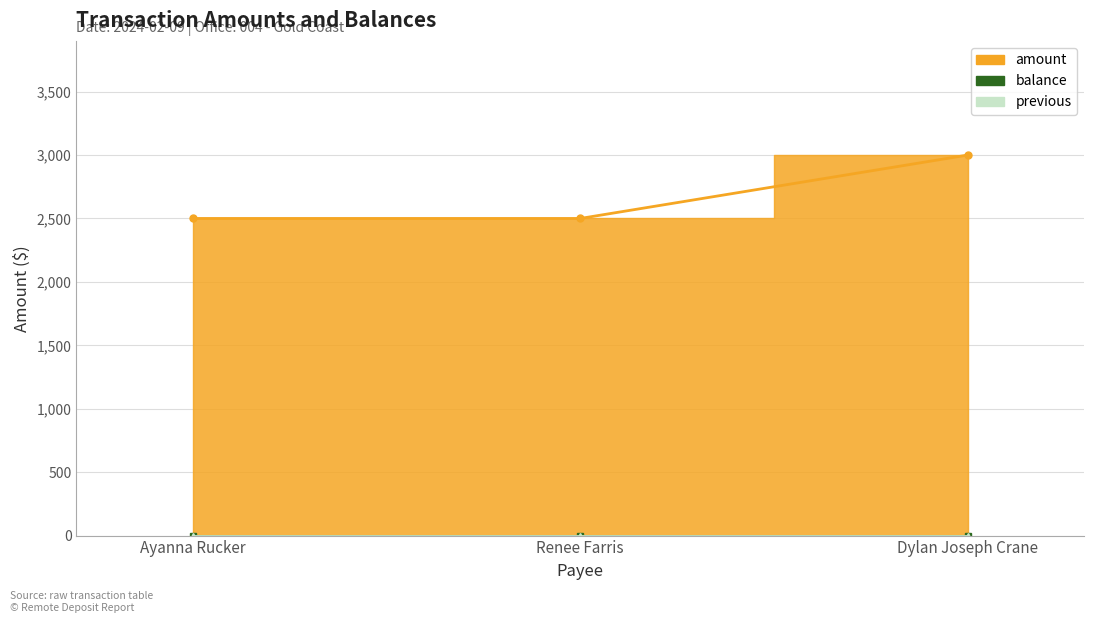

At which category is the sum across all series the highest?

Dylan Joseph Crane